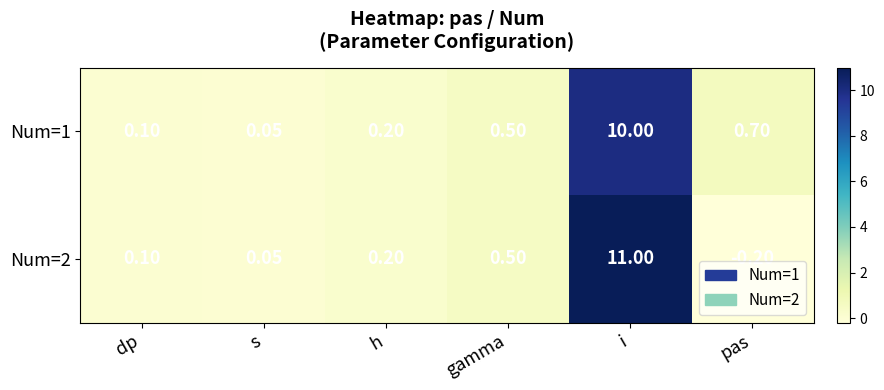

What is the total value across all series at pas?

0.5